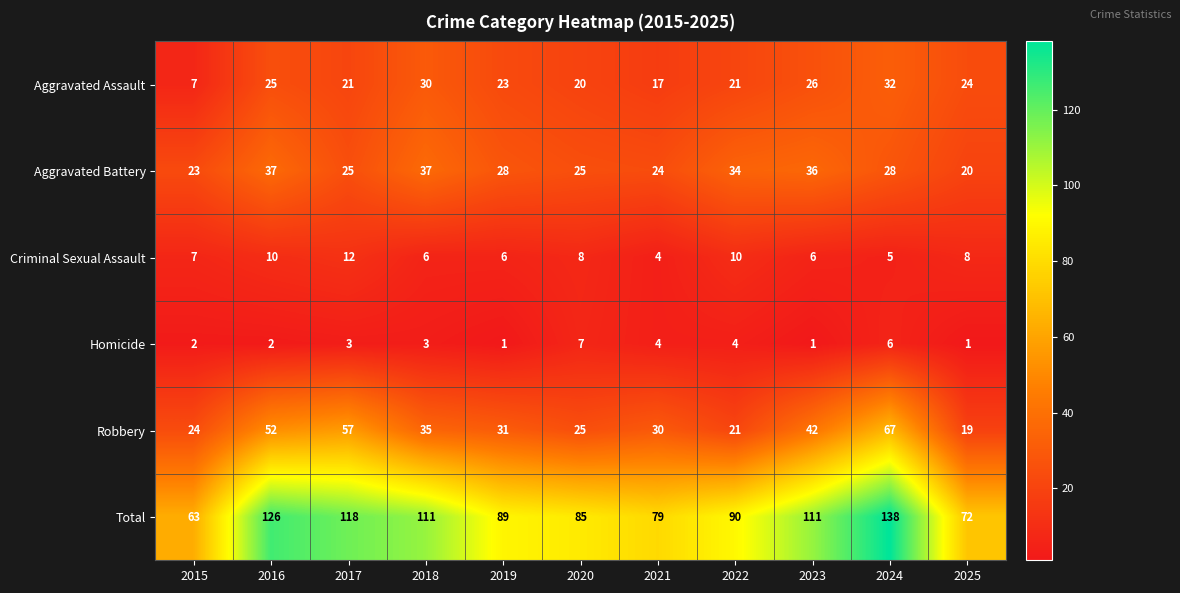

What is the total value across all series at 2016?

252